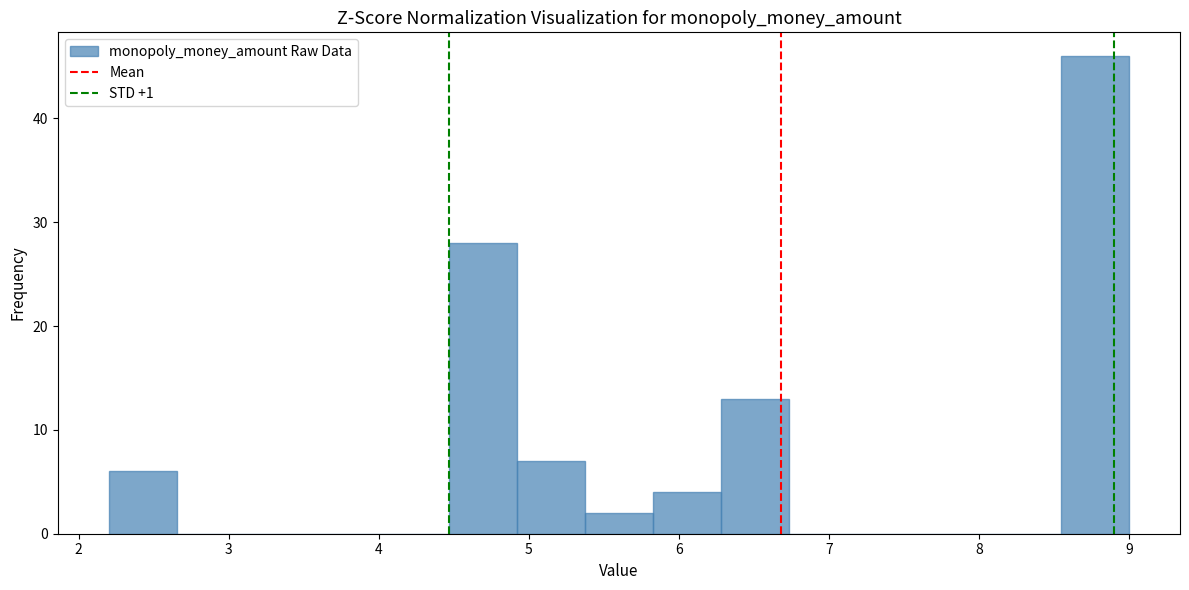

Reading left to right, list every bar in this chart as the range it spans on the x-axis followed by its height. Neither the bar edges nor the heights are printed on the chart, so give them approximately, as read against the axes.

2.2 to 2.7: 6
2.7 to 3.1: 0
3.1 to 3.6: 0
3.6 to 4.0: 0
4.0 to 4.5: 0
4.5 to 4.9: 28
4.9 to 5.4: 7
5.4 to 5.8: 2
5.8 to 6.3: 4
6.3 to 6.7: 13
6.7 to 7.2: 0
7.2 to 7.6: 0
7.6 to 8.1: 0
8.1 to 8.5: 0
8.5 to 9.0: 46